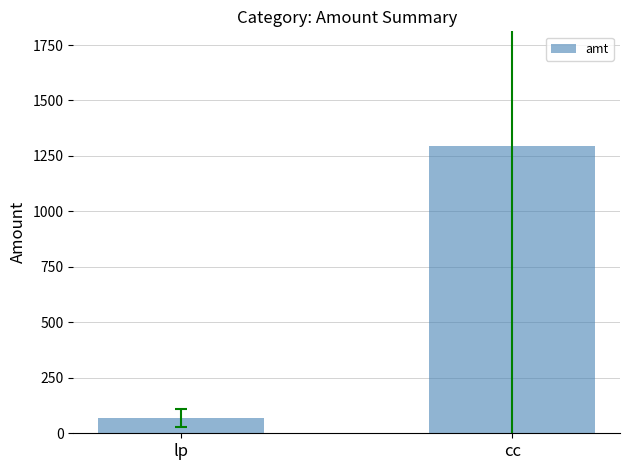

Which category has the lowest value across all series?

lp